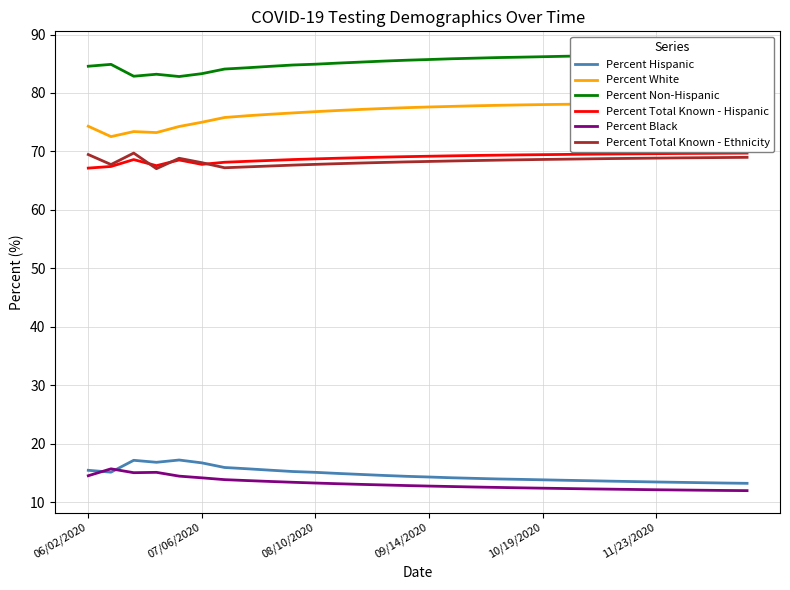

How many data points does each series have?

30